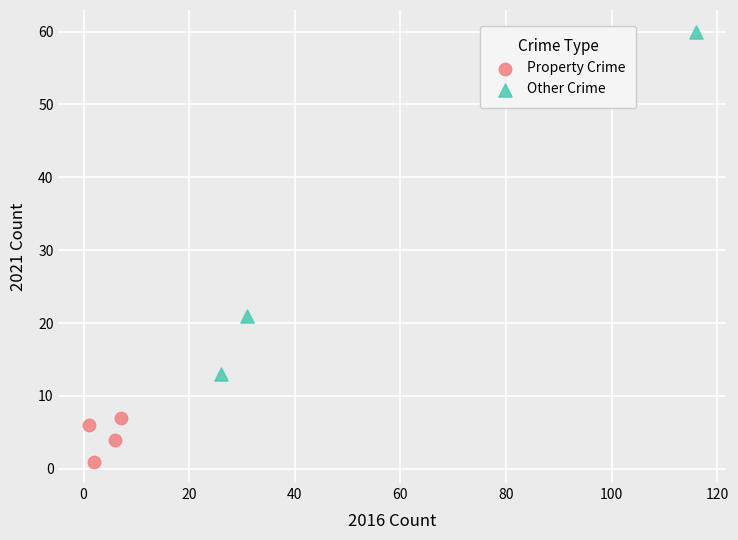

Which series has the widest spread of Y values?

Other Crime